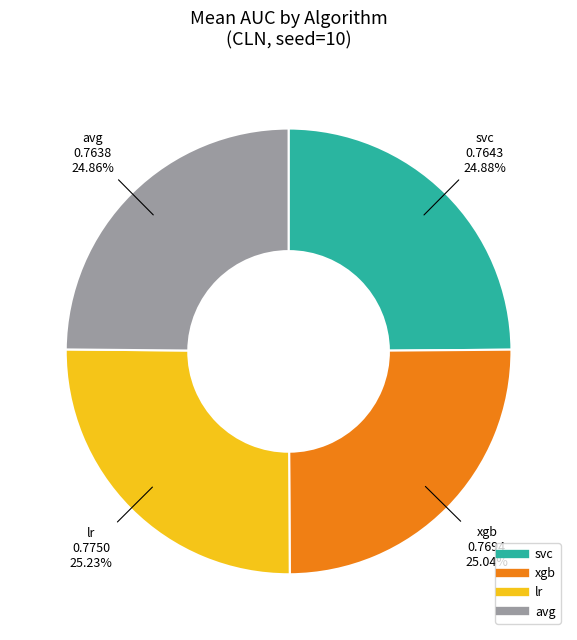

To the nearest percent, what is the combined percentage of avg and lr?

50%